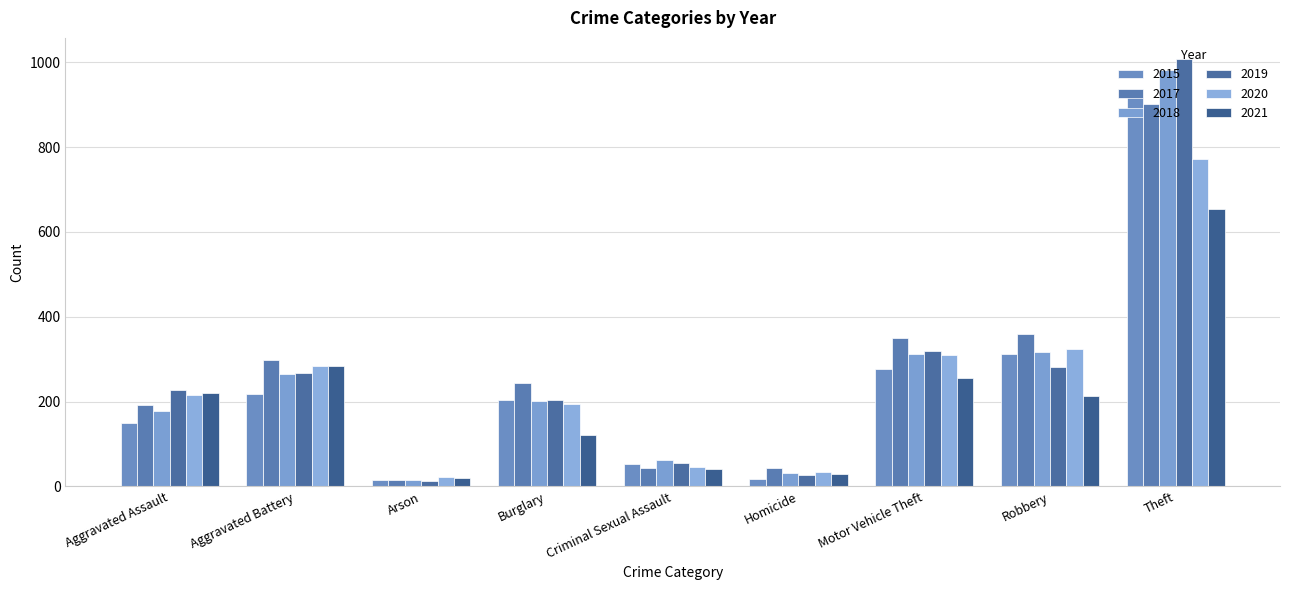

At which category is the sum across all series the highest?

Theft